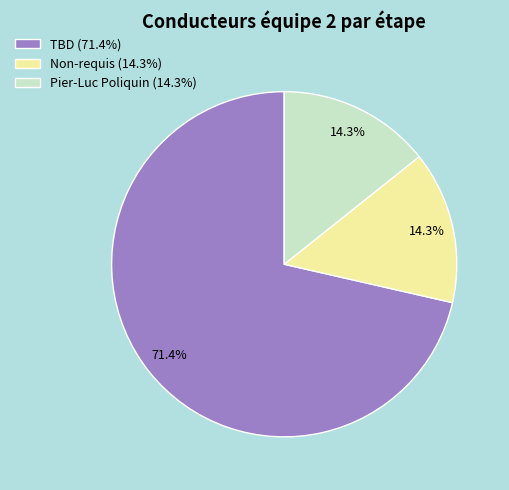

Which slice represents more than half of the pie?

TBD